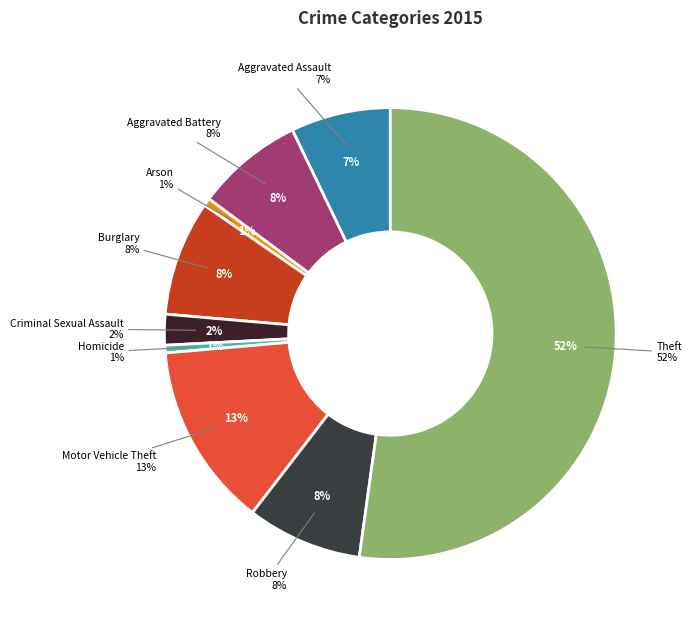

To the nearest percent, what percentage of the pie is Theft?

52%